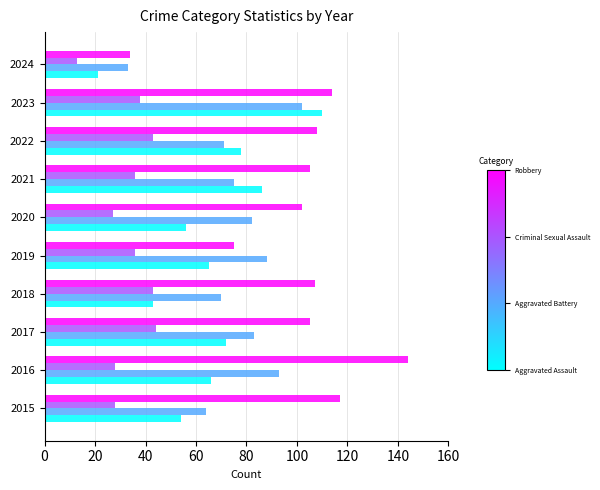

What is the minimum value shown in the chart?

13